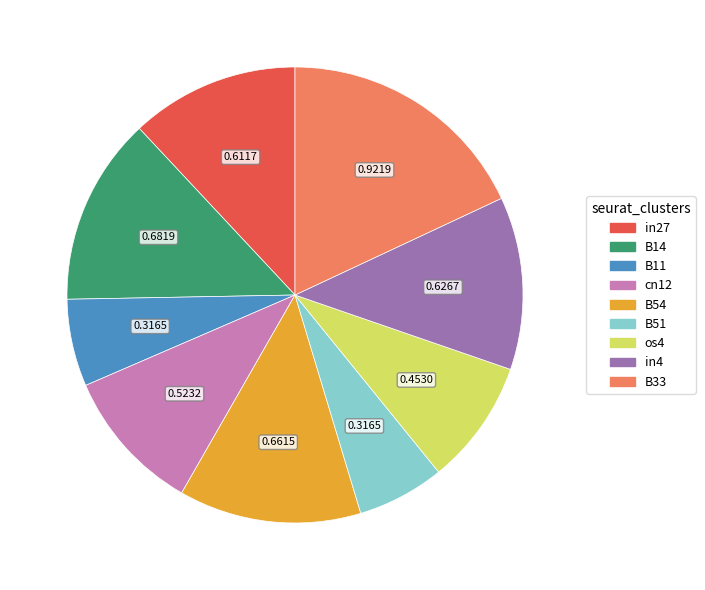

Is there any slice that represents more than half of the pie?

No